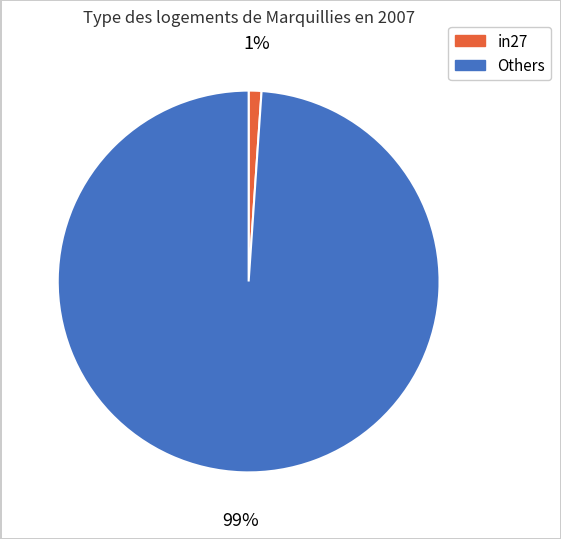

Is there any slice that represents more than half of the pie?

Yes